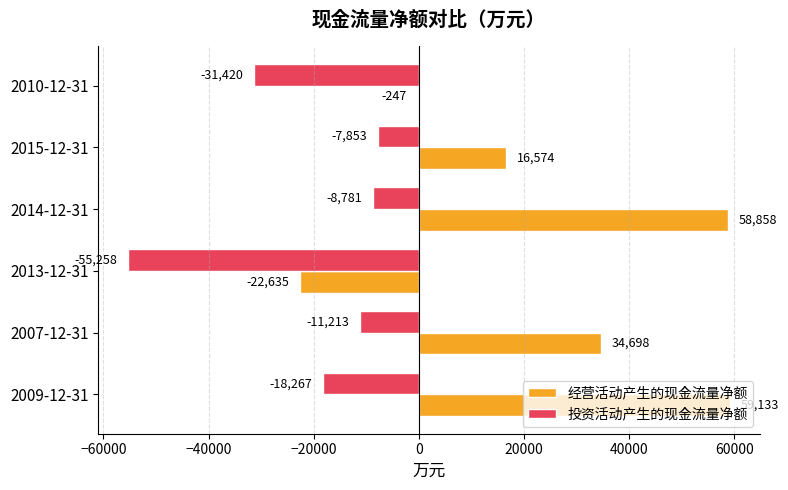

What is the sum of the 投资活动产生的现金流量净额 values at 2010-12-31 and 2007-12-31?

-42633